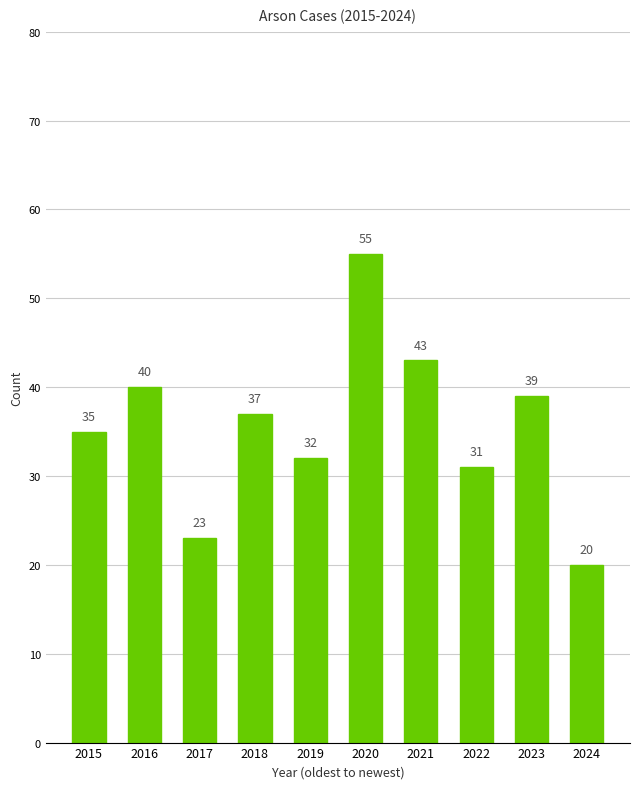

At which label does the data first exceed 37?

2016